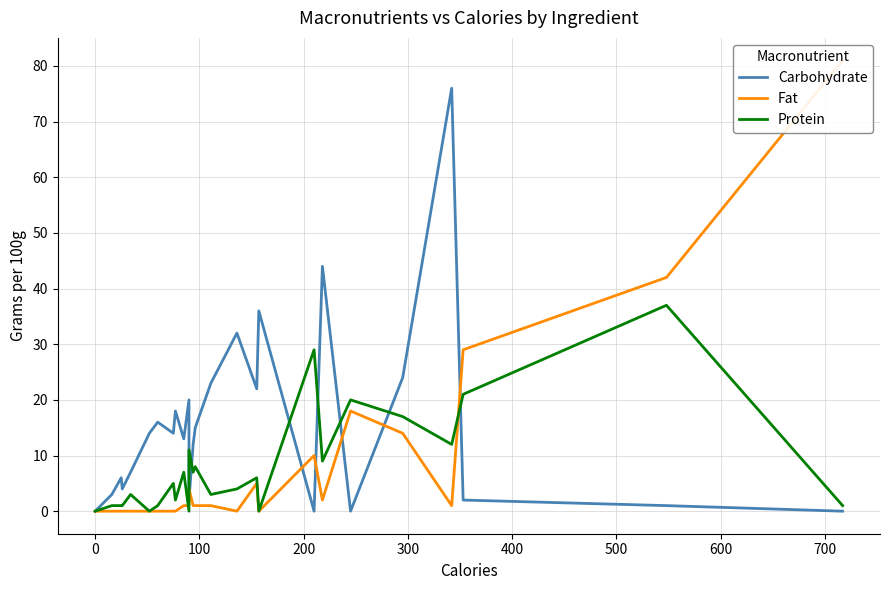

How many interior local peaks does the Carbohydrate series have?

8